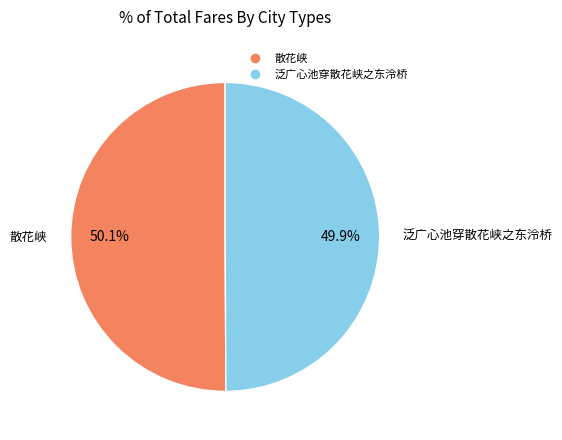

What percentage is the 散花峡 slice, to the nearest percent?

50%